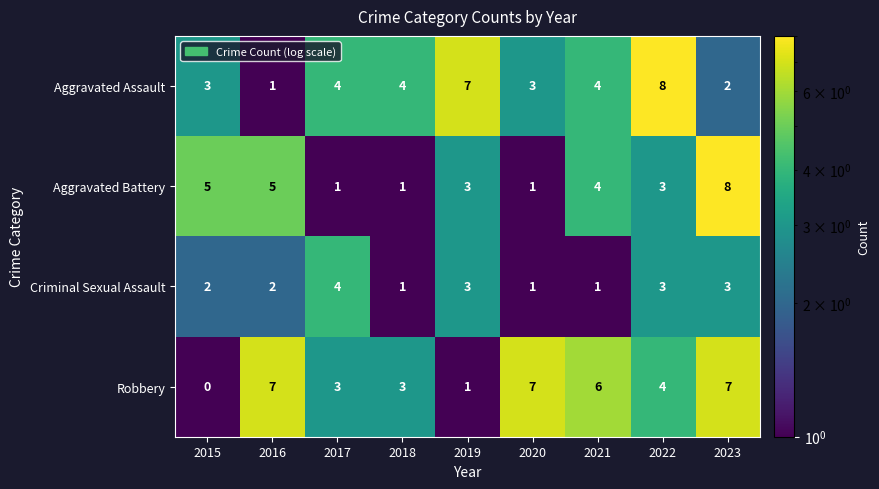

Which label corresponds to the smallest value in the chart?

2015